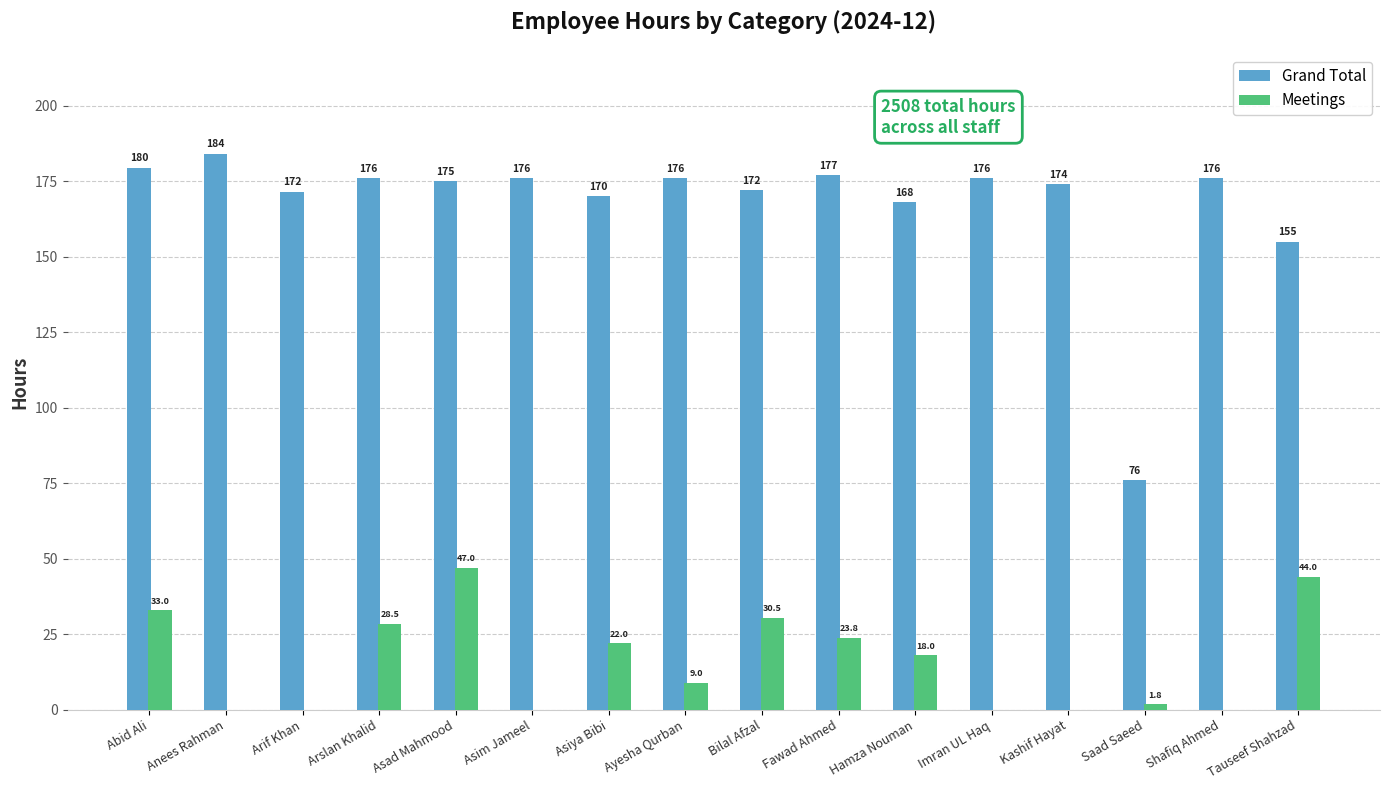

Reading left to right, extract all data points from this chart.

Grand Total: Abid Ali=179.5	Anees Rahman=184.0	Arif Khan=171.5	Arslan Khalid=176.0	Asad Mahmood=175.0	Asim Jameel=176.0	Asiya Bibi=170.0	Ayesha Qurban=176.0	Bilal Afzal=172.0	Fawad Ahmed=177.0	Hamza Nouman=168.0	Imran UL Haq=176.0	Kashif Hayat=174.0	Saad Saeed=76.0	Shafiq Ahmed=176.0	Tauseef Shahzad=155.0
Meetings: Abid Ali=33.0	Anees Rahman=0.0	Arif Khan=0.0	Arslan Khalid=28.5	Asad Mahmood=47.0	Asim Jameel=0.0	Asiya Bibi=22.0	Ayesha Qurban=9.0	Bilal Afzal=30.5	Fawad Ahmed=23.8	Hamza Nouman=18.0	Imran UL Haq=0.0	Kashif Hayat=0.0	Saad Saeed=1.8	Shafiq Ahmed=0.0	Tauseef Shahzad=44.0